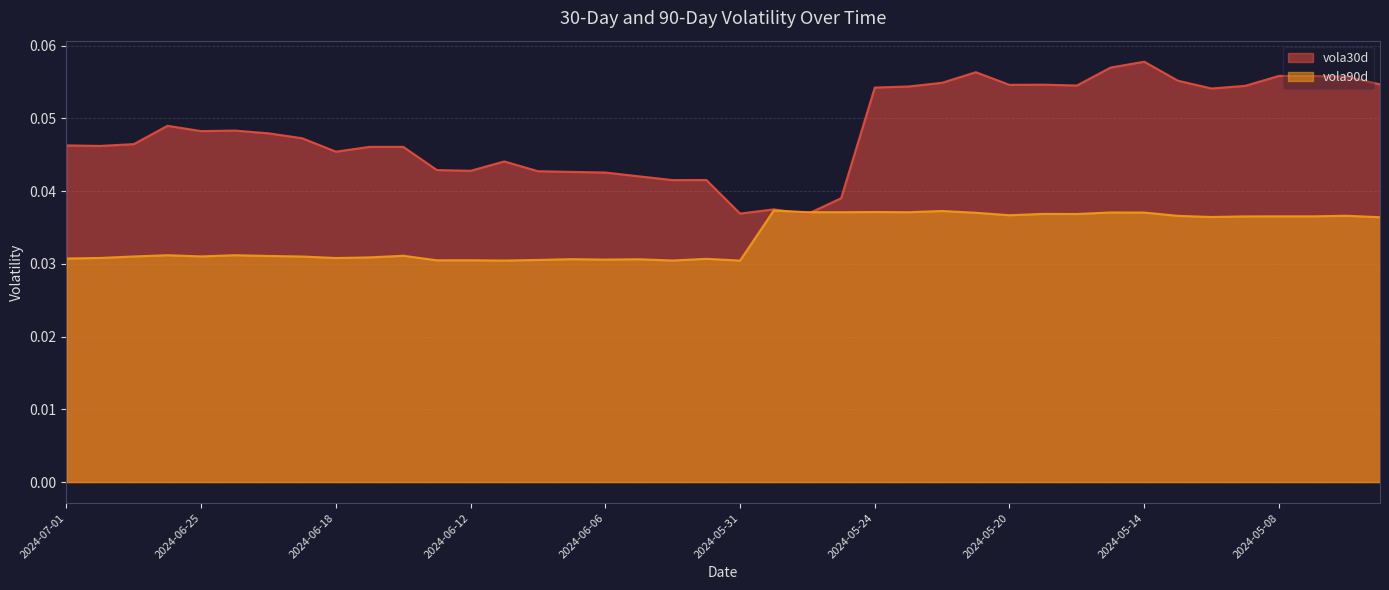

Which series has the largest range (max minus min)?

vola30d